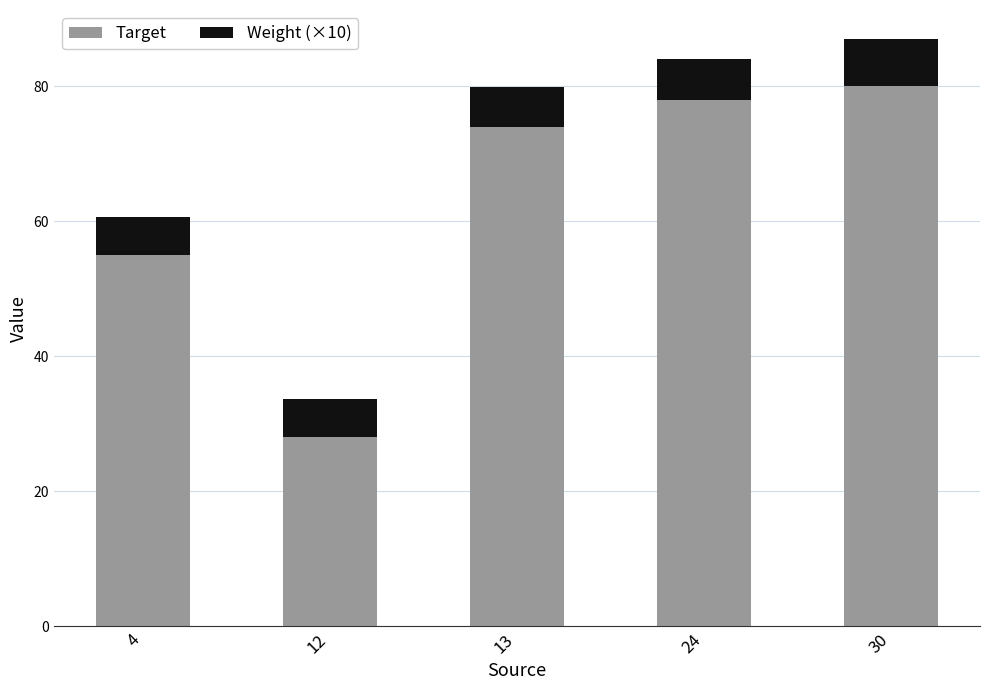

What is the lowest value of the Target series?

28.0